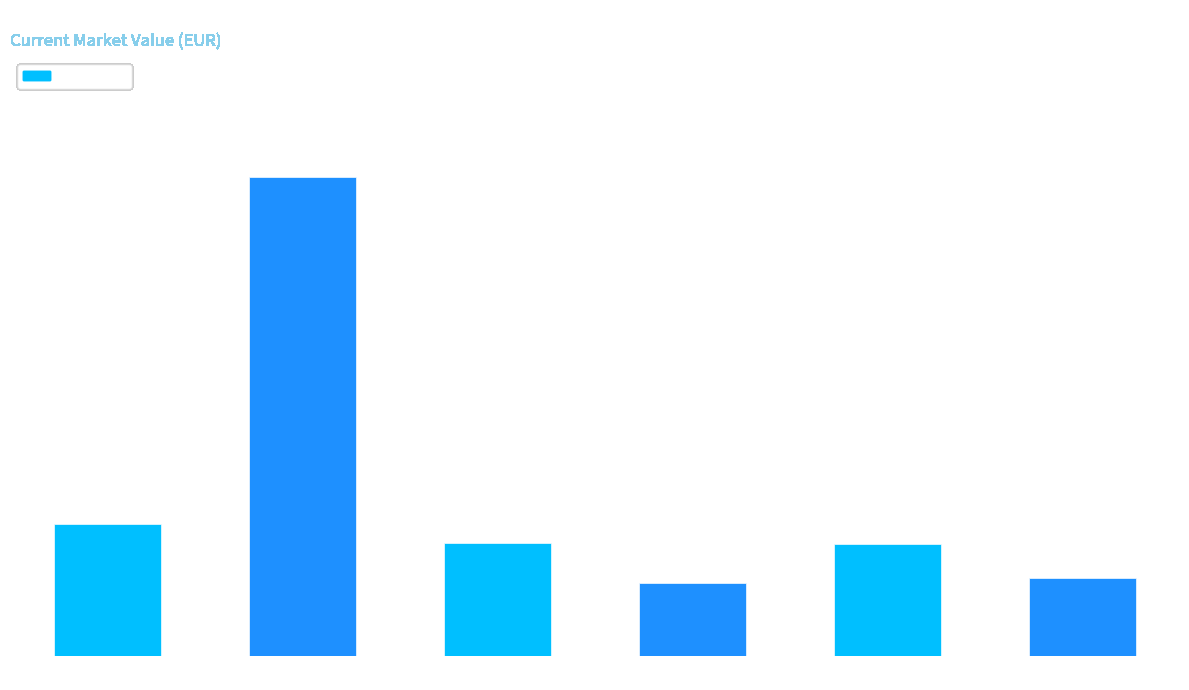

Read the value at MUR.WA.

6696.0